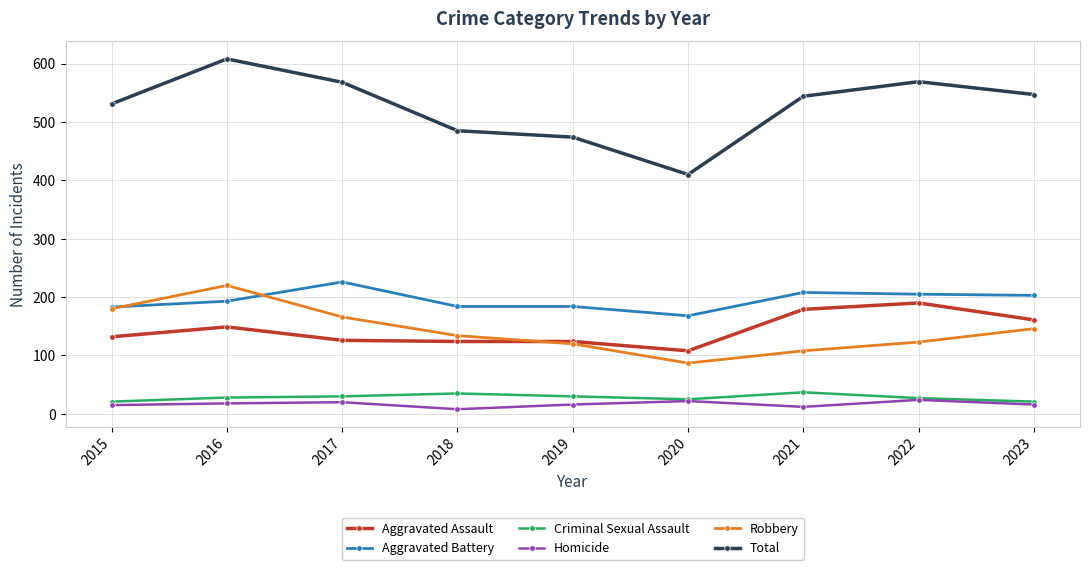

What are all the series names shown in the legend?

Aggravated Assault, Aggravated Battery, Criminal Sexual Assault, Homicide, Robbery, Total